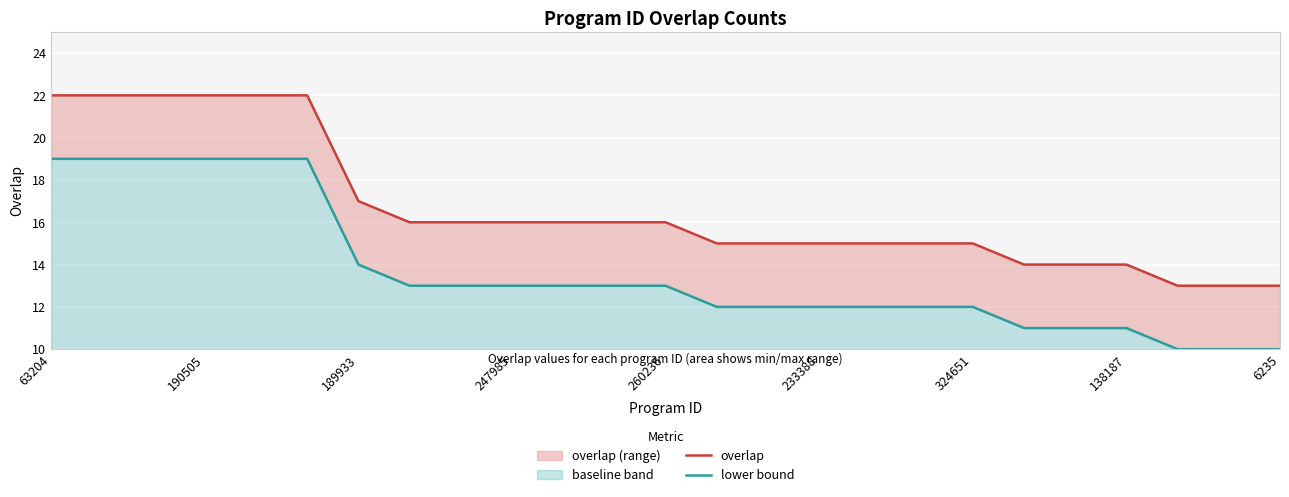

List the series in order of their overall mean, lowest first.

lower bound, overlap